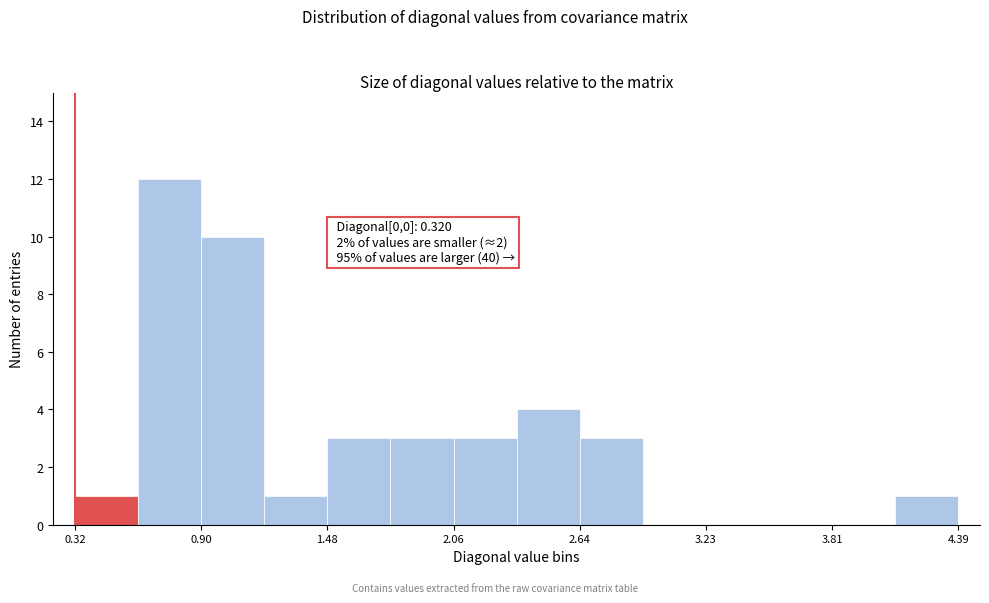

Around what value on the x-axis is the tallest bar? Give the approximate position of its centre, as read against the axis.

0.8